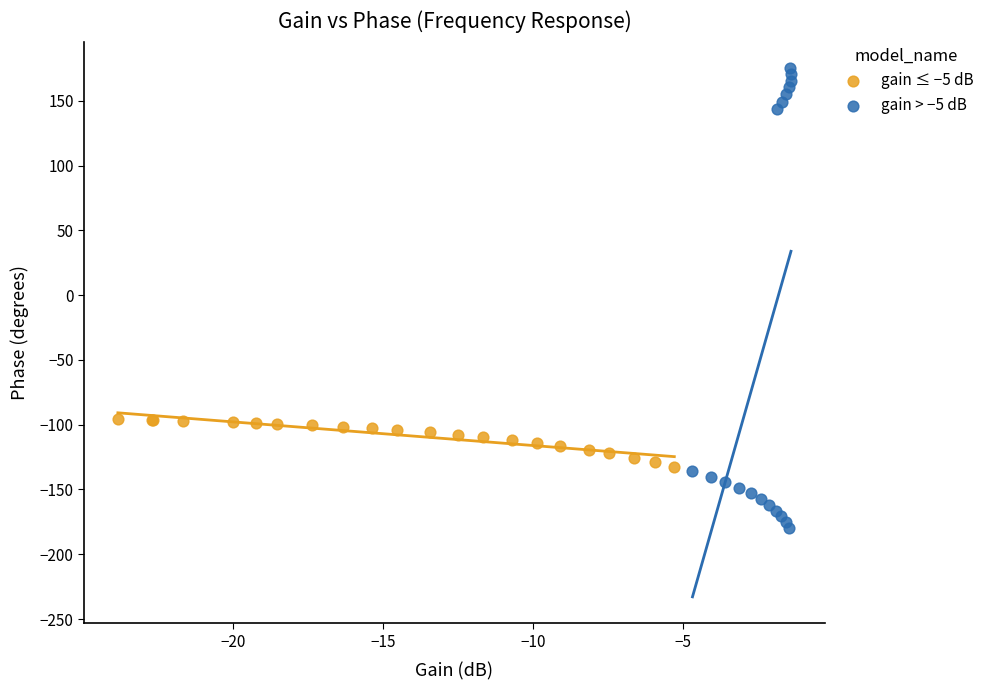

What are all the series names shown in the legend?

gain ≤ −5 dB, gain > −5 dB